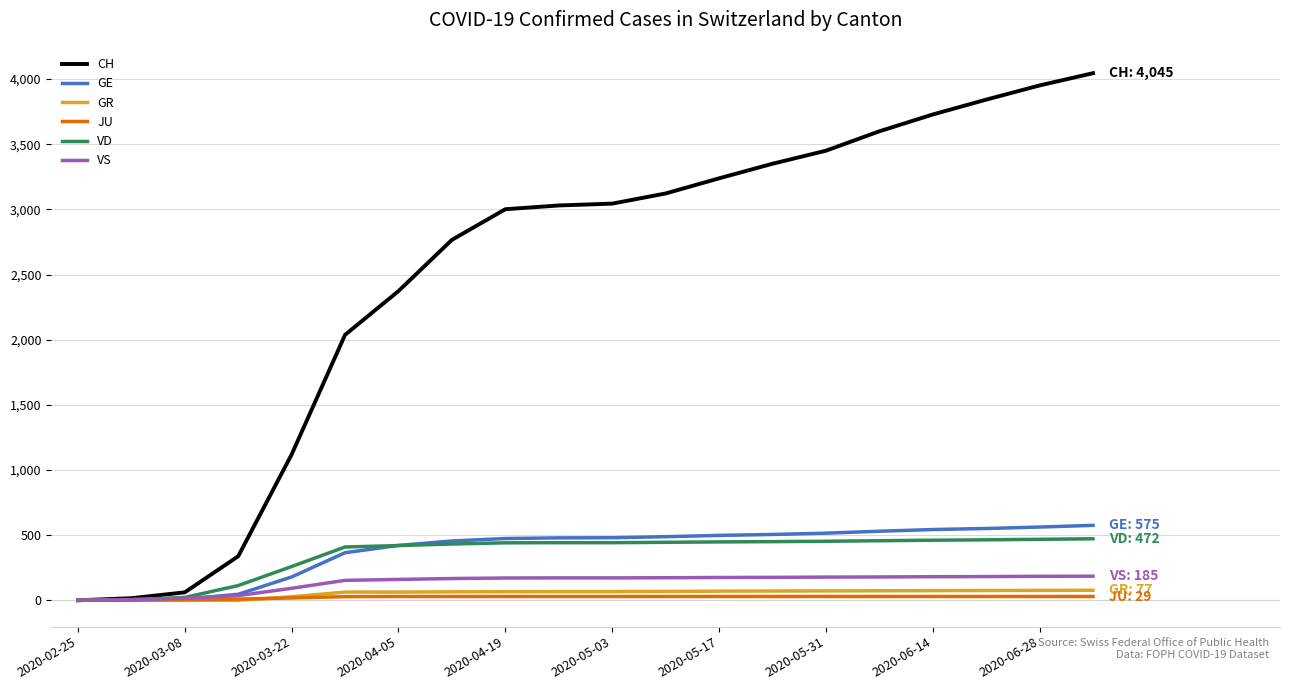

Which series has the largest range (max minus min)?

CH